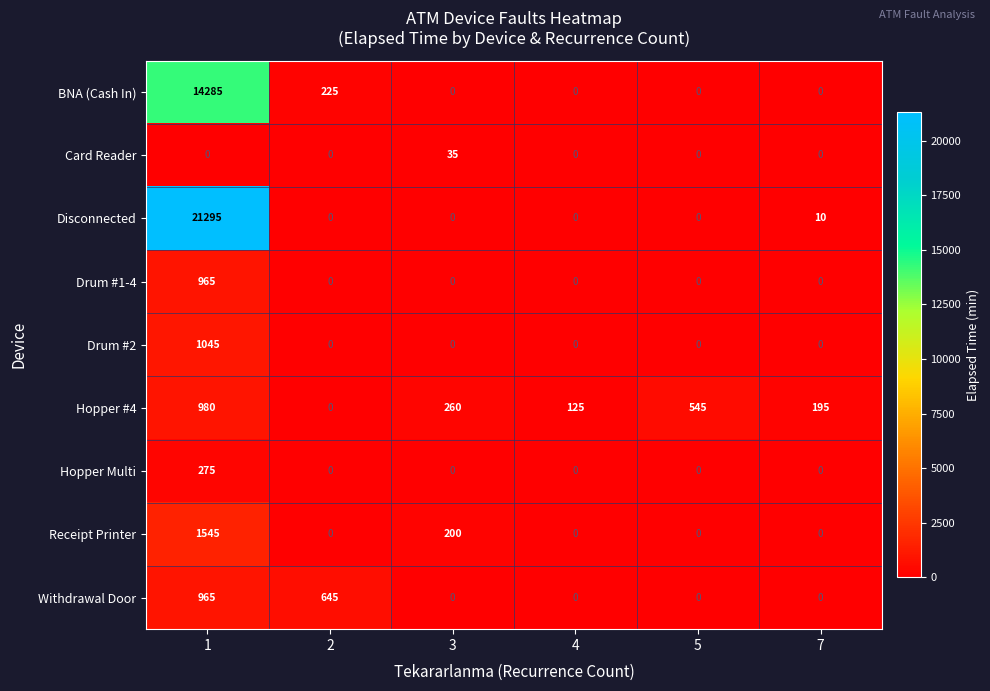

What is the approximate value of BNA (Cash In) at 2?

225